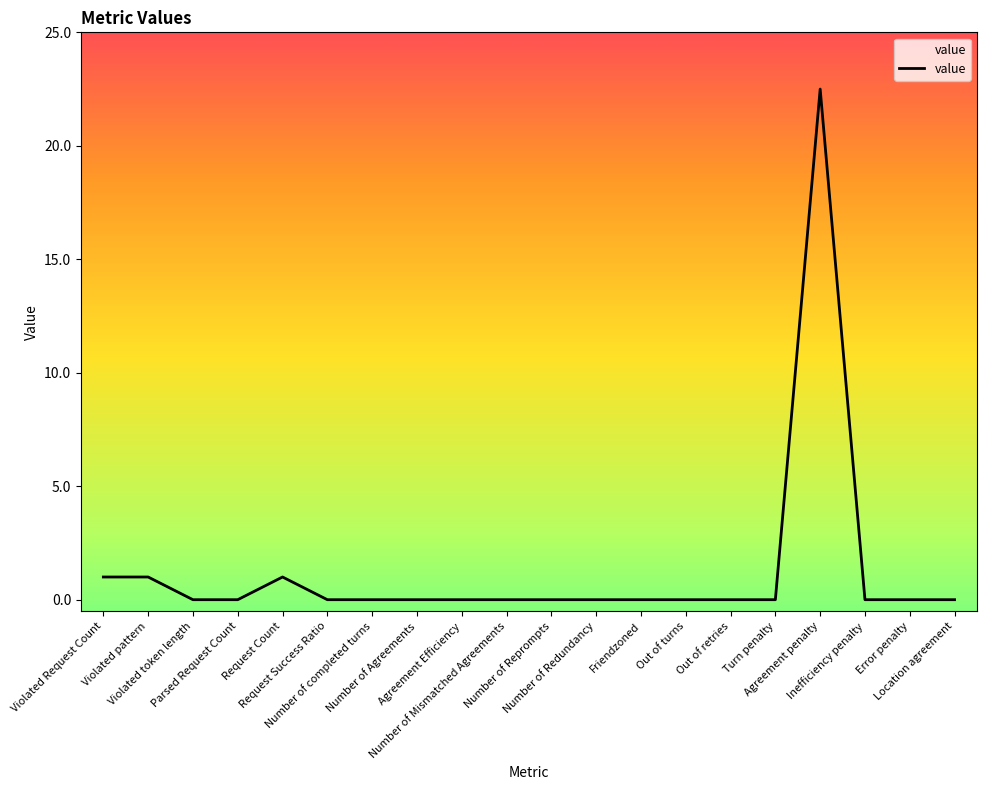

What position from the left is Request Success Ratio?

6